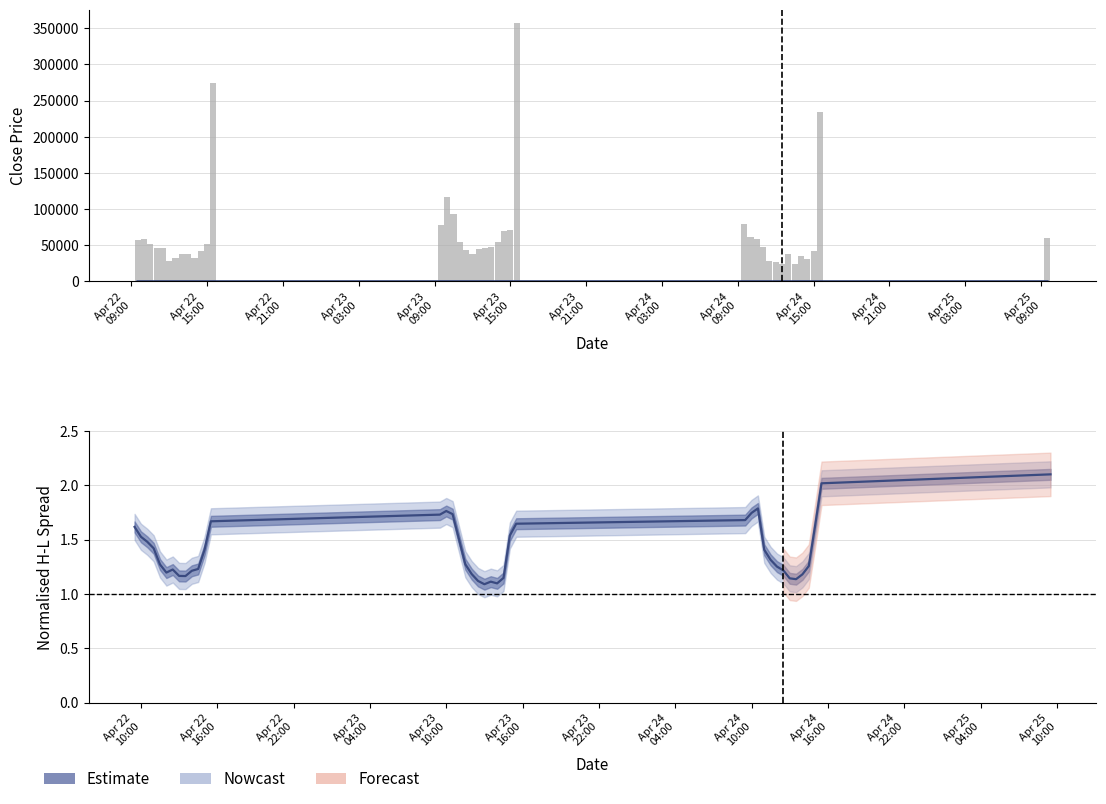

What is the difference between the maximum and minimum values in the Volume series?

333863.0